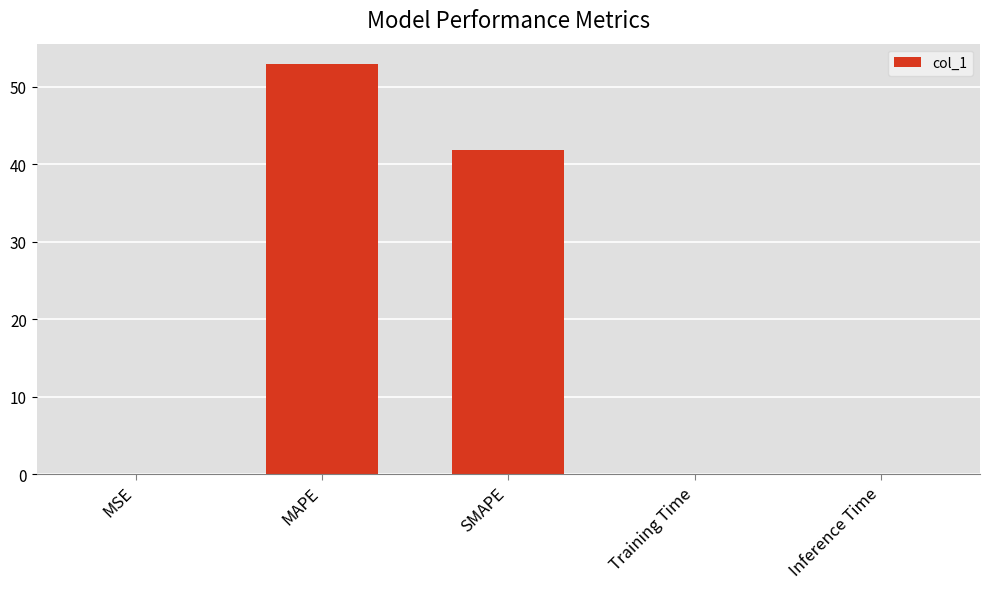

True or false: the data shows 56.6 at SMAPE.

False